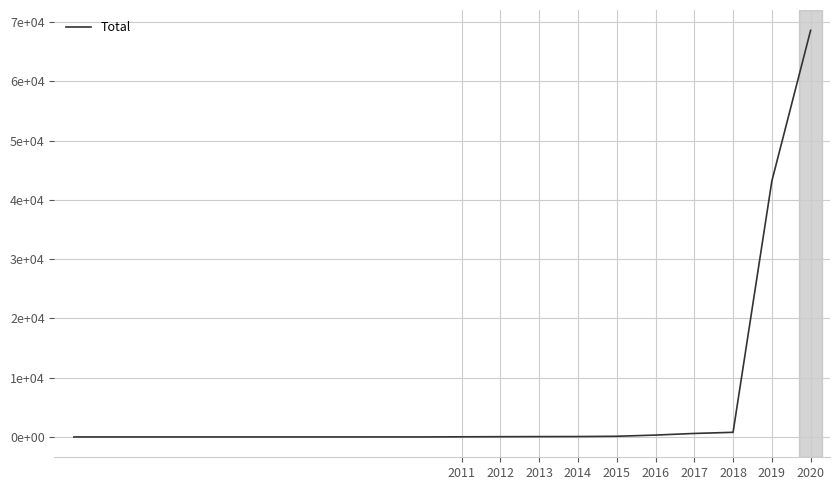

Does the chart have visible grid lines?

Yes